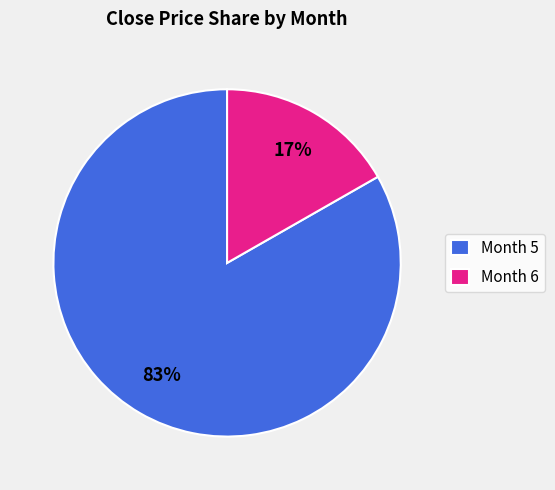

Which category has the smallest portion of the pie?

Month 6